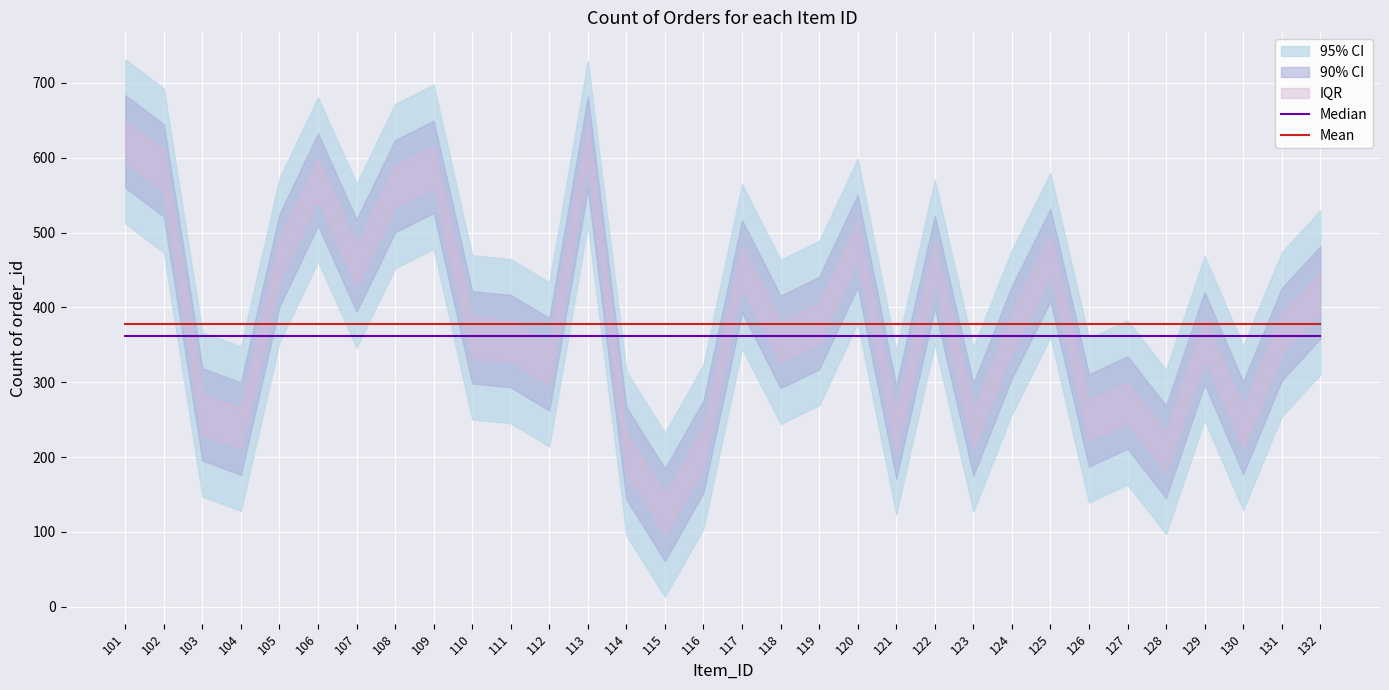

Rank the categories by Median value from highest to lowest.

101, 102, 103, 104, 105, 106, 107, 108, 109, 110, 111, 112, 113, 114, 115, 116, 117, 118, 119, 120, 121, 122, 123, 124, 125, 126, 127, 128, 129, 130, 131, 132